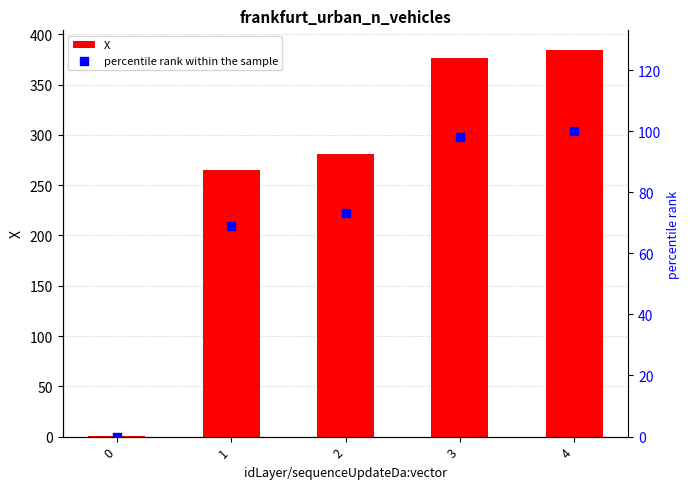

Which series contains the lowest Y value?

percentile rank within the sample